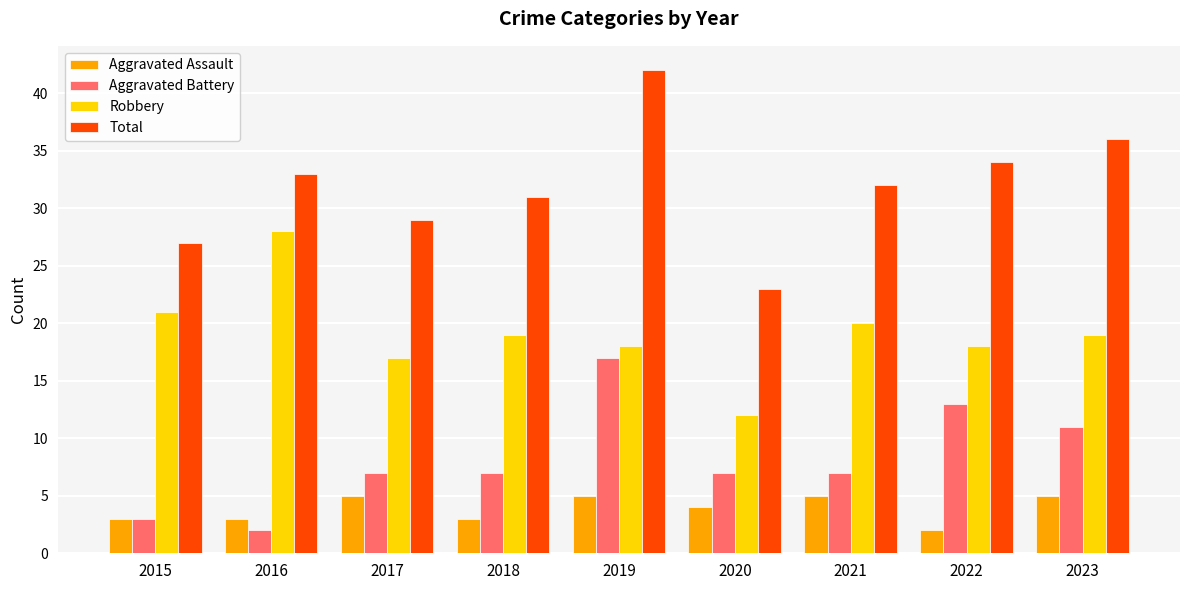

What is the maximum value shown in the chart?

42